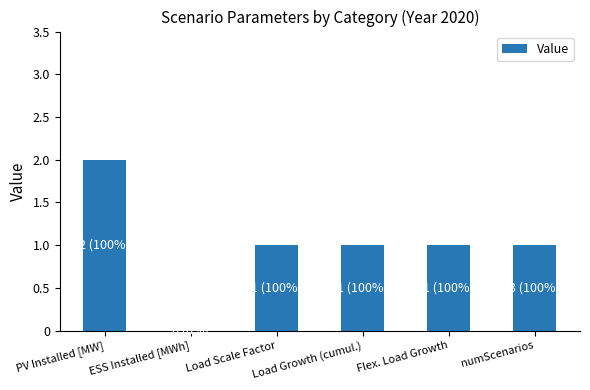

Reading left to right, transcribe all the data shown in this chart.

PV Installed [MW]=2	ESS Installed [MWh]=0	Load Scale Factor=1	Load Growth (cumul.)=1	Flex. Load Growth=1	numScenarios=1